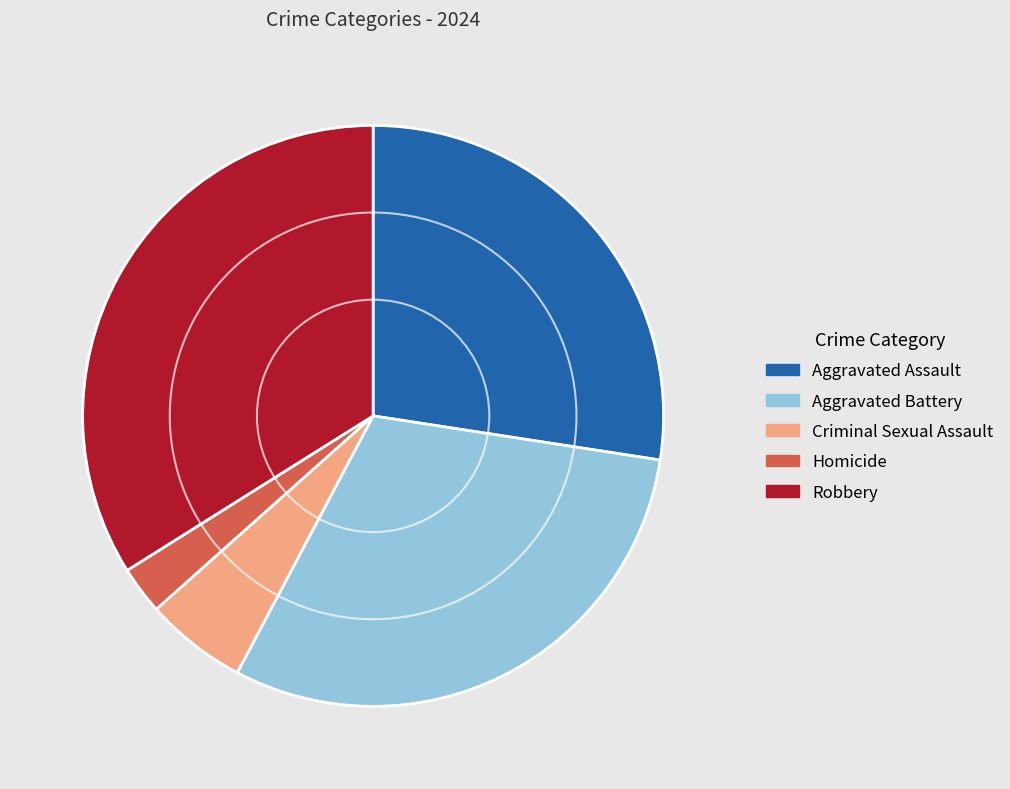

Count the number of slices in the pie.

5